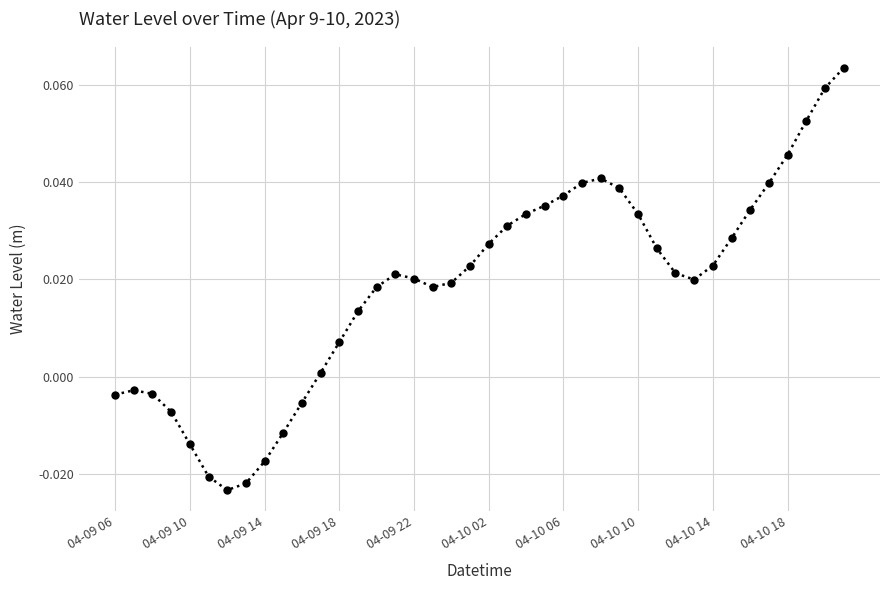

How many data points are above 0?

29